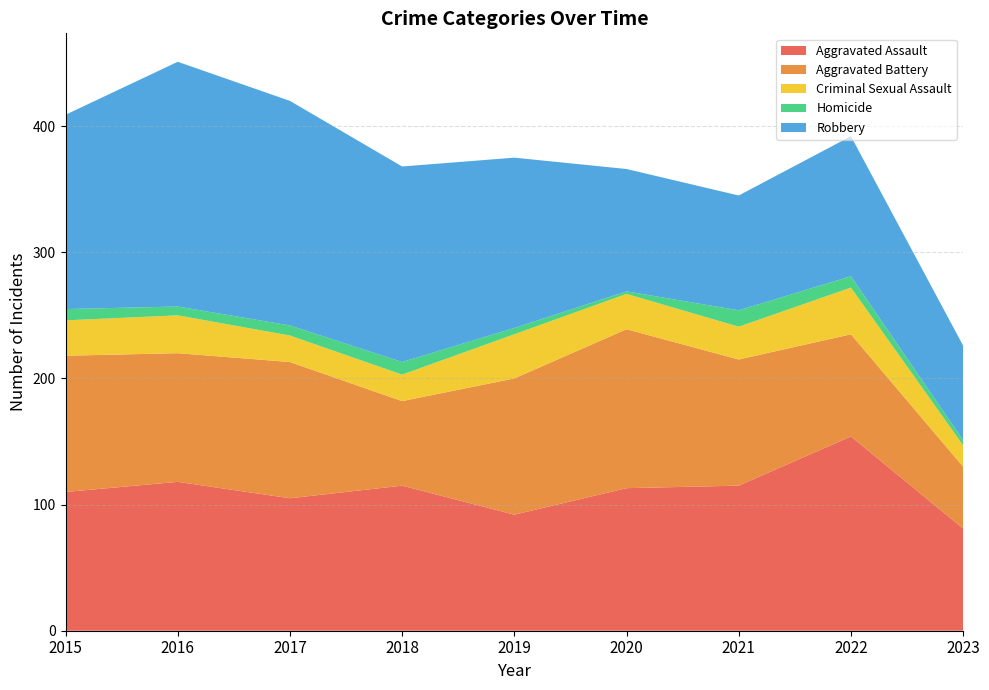

Reading right to left, transcribe all the data shown in this chart.

Aggravated Assault: 81	154	115	113	92	115	105	118	110
Aggravated Battery: 49	81	100	126	108	67	108	102	108
Criminal Sexual Assault: 17	37	26	28	35	21	21	30	28
Homicide: 4	9	13	2	5	10	8	7	9
Robbery: 75	111	91	97	135	155	178	194	154